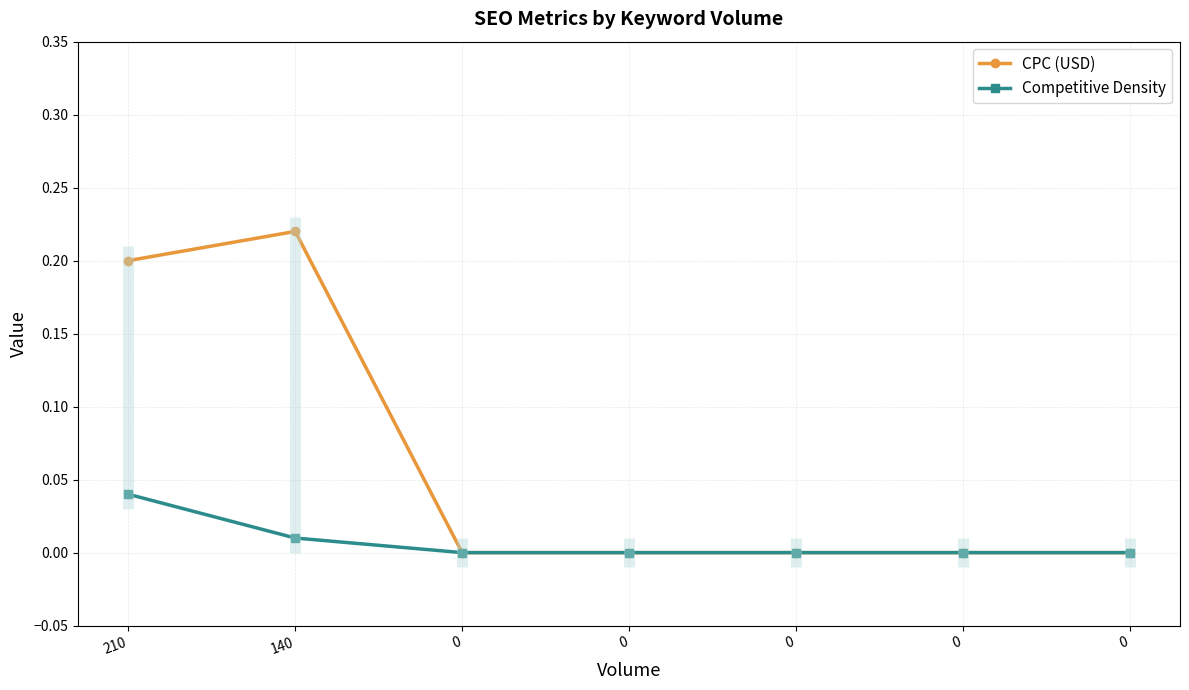

Count the CPC (USD) values in the range 0 to 1.

7